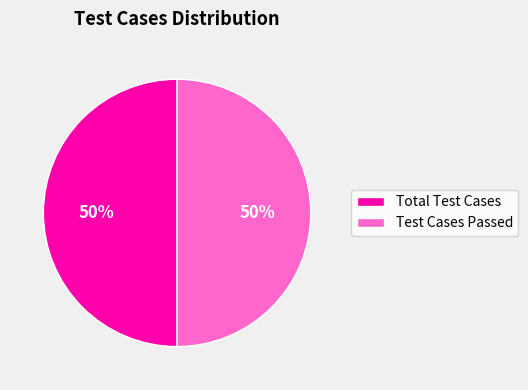

The Test Cases Passed slice represents 50% of the pie. True or false?

True